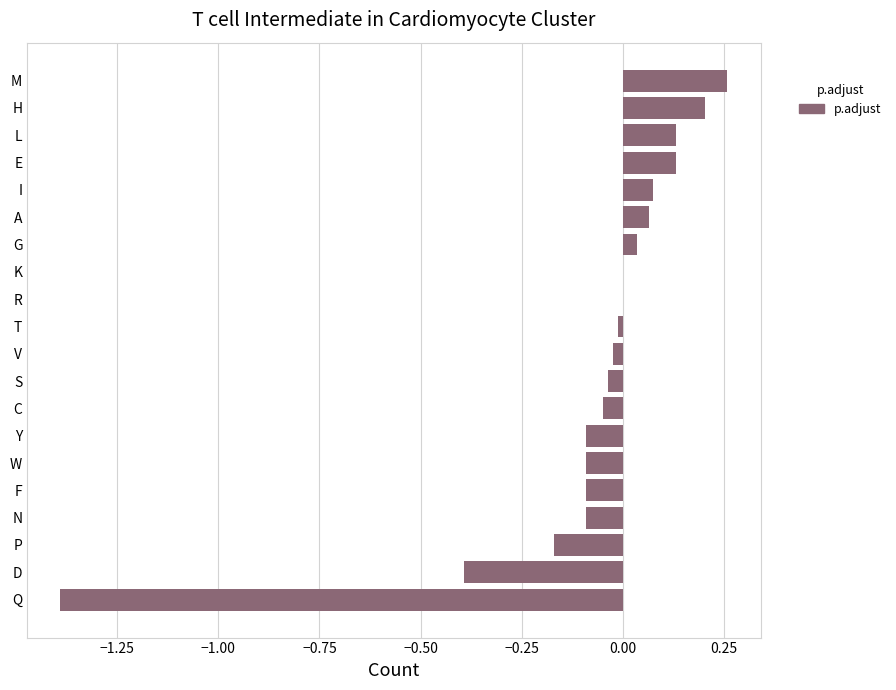

The value at G is 0.1. True or false?

False